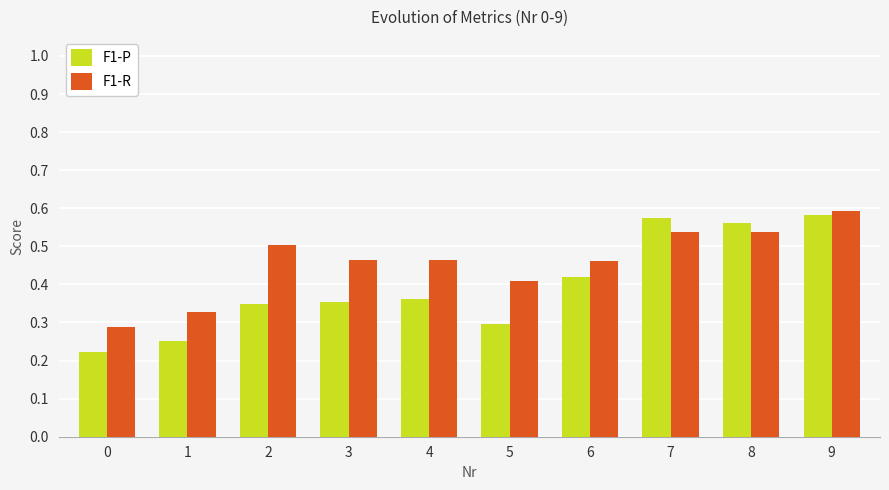

Which series has the widest spread of values?

F1-P